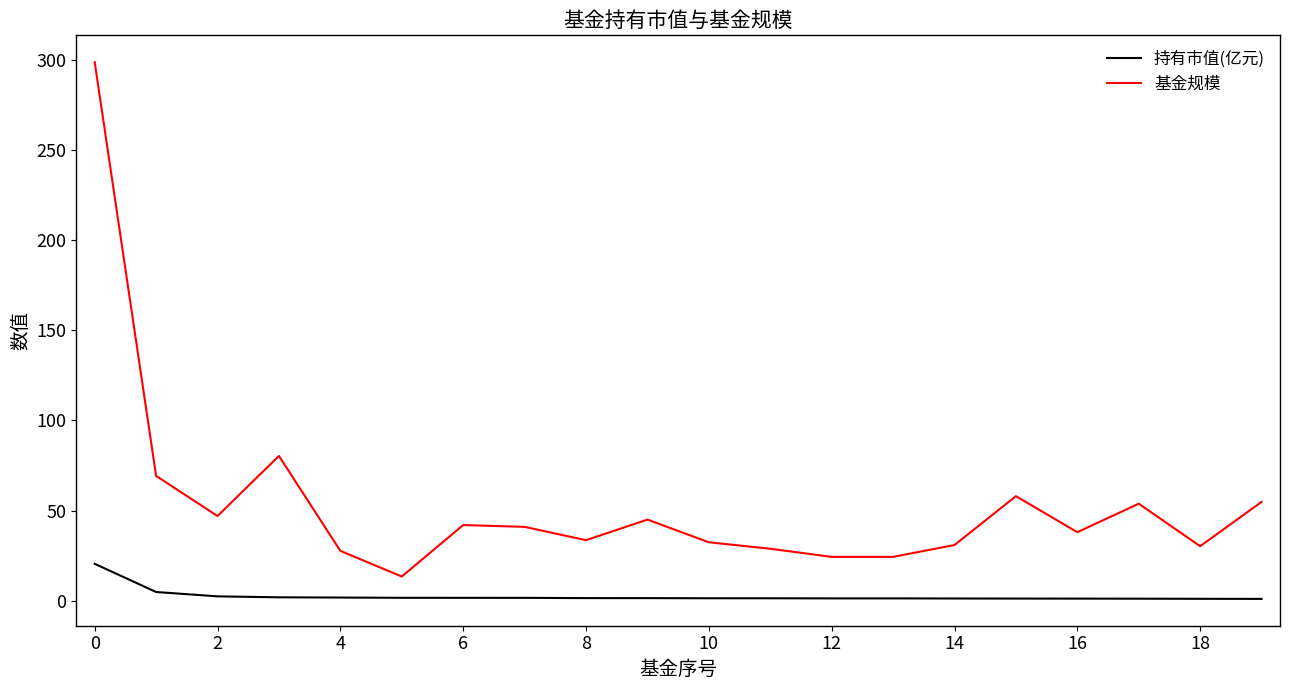

Which series has the largest range (max minus min)?

基金规模